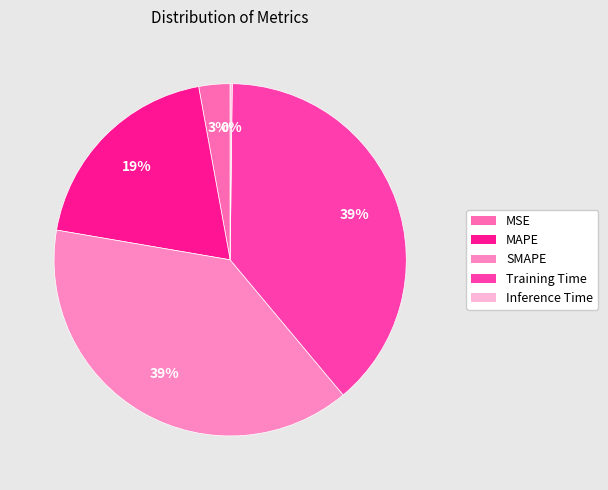

Is it true that MSE is 1% of the pie?

False